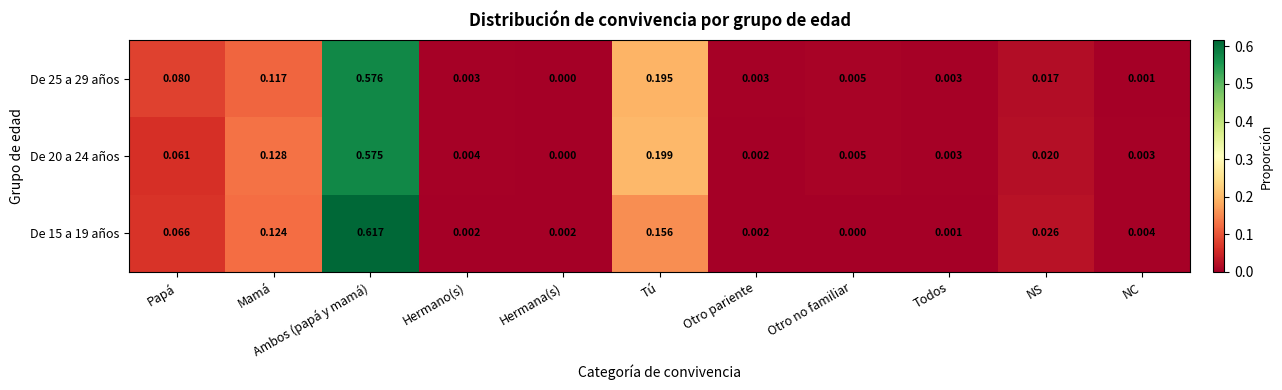

Which category has the highest value in the De 20 a 24 años series?

Ambos (papá y mamá)